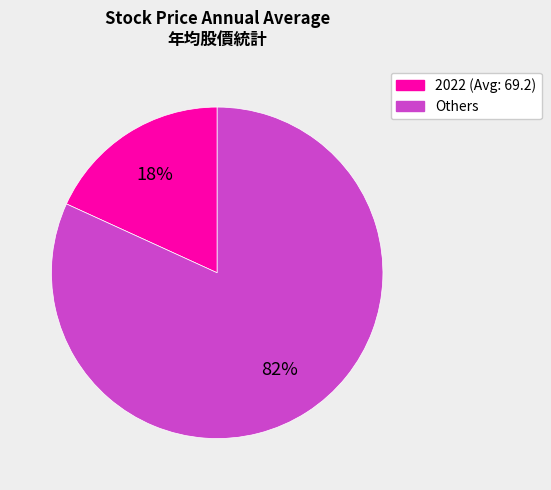

How many segments does this pie chart have?

2